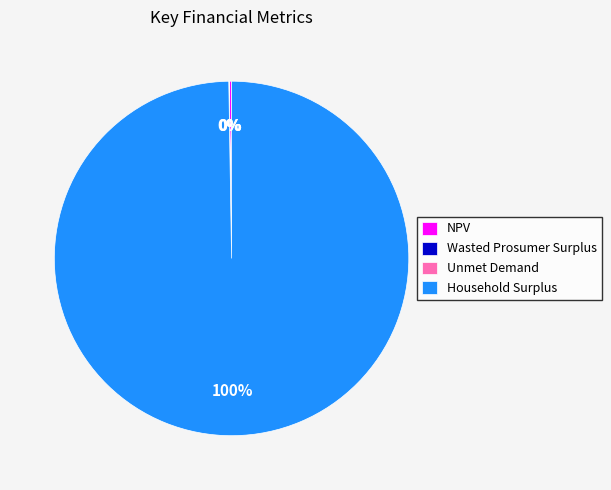

What percentage is the Household Surplus slice, to the nearest percent?

100%